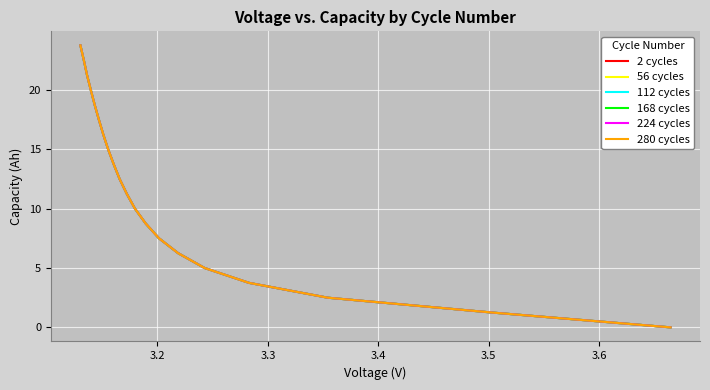

True or false: 224 cycles and 112 cycles intersect in this chart.

False